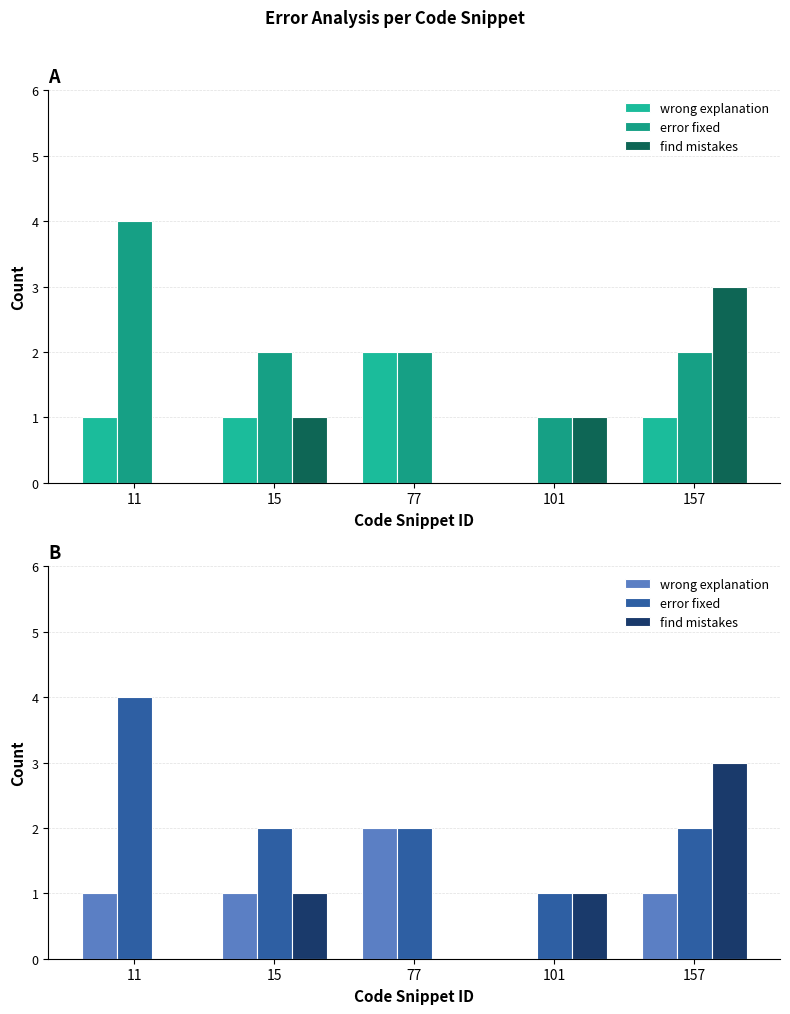

What is the average value of the find mistakes series?

1